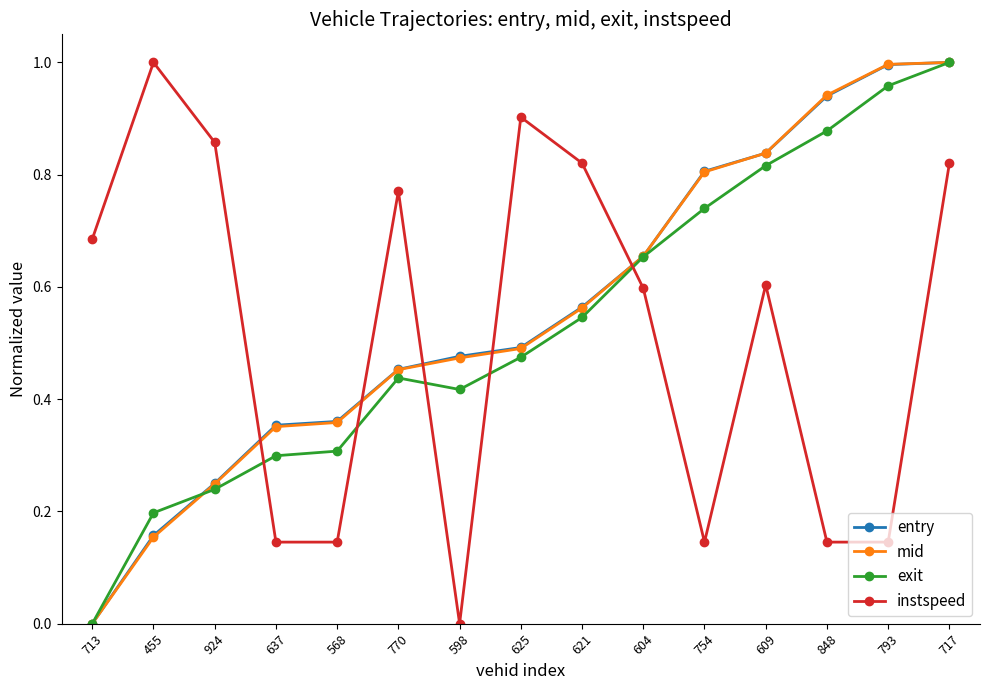

Which series ends up on top after the final intersection of mid and instspeed?

mid